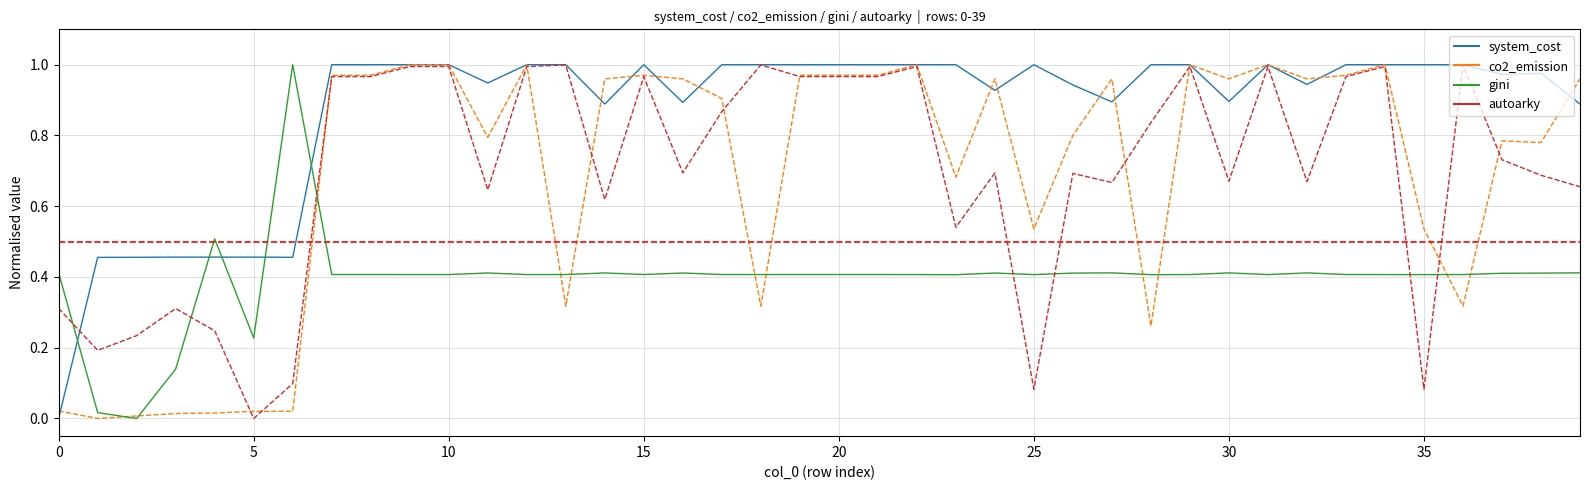

How many lines are shown in the chart?

4